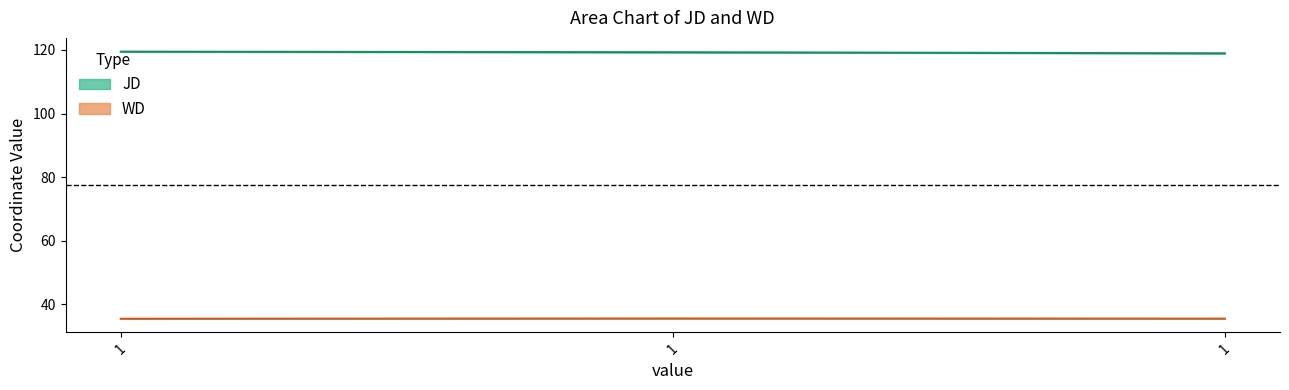

What is the difference between the maximum and minimum values in the JD series?

0.5